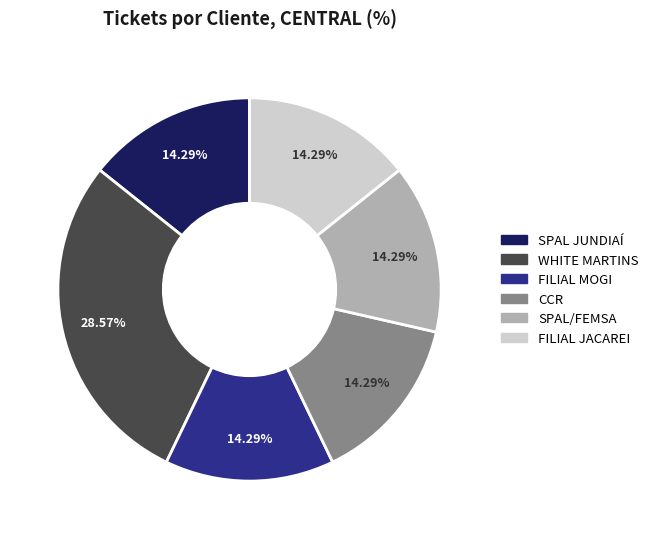

What is the ratio of the value at WHITE MARTINS to the value at FILIAL MOGI?

2.0